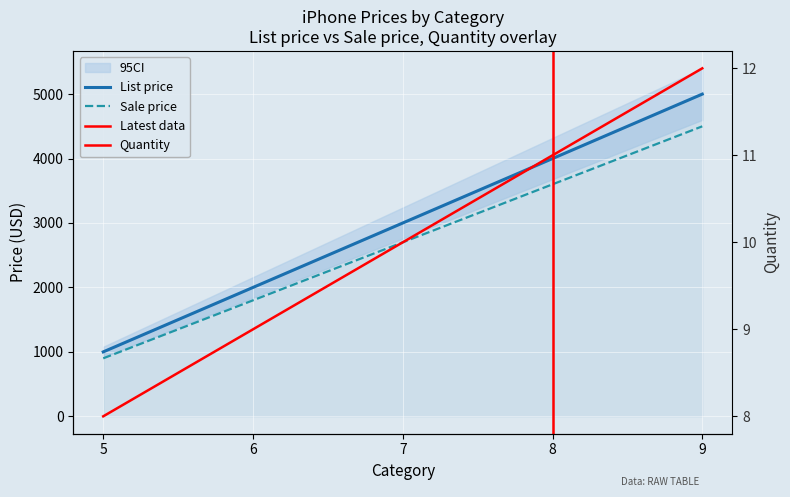

What is the total value across all series at 9?

9512